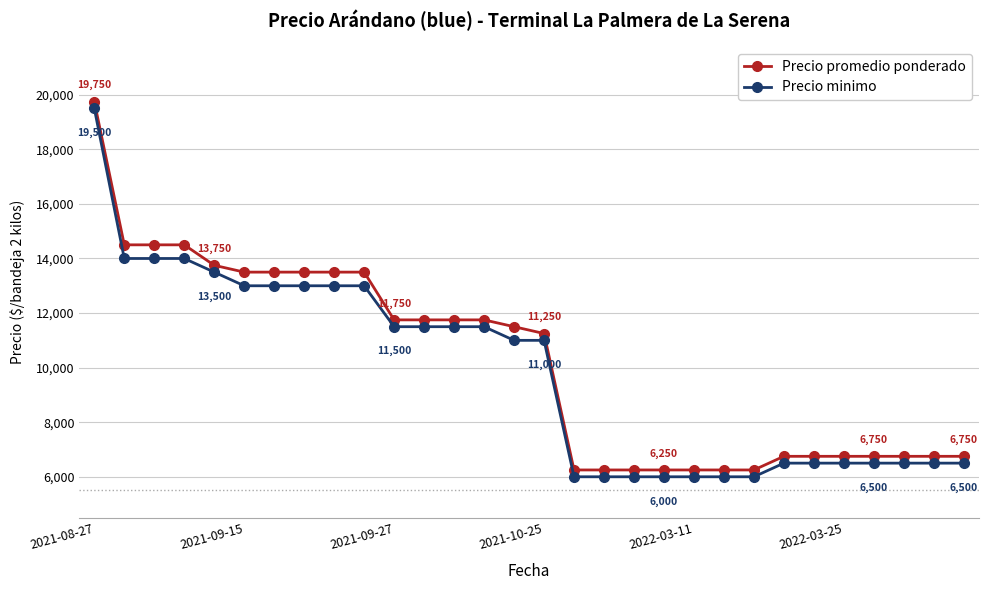

What is the difference between the maximum and minimum values in the Precio promedio ponderado series?

13500